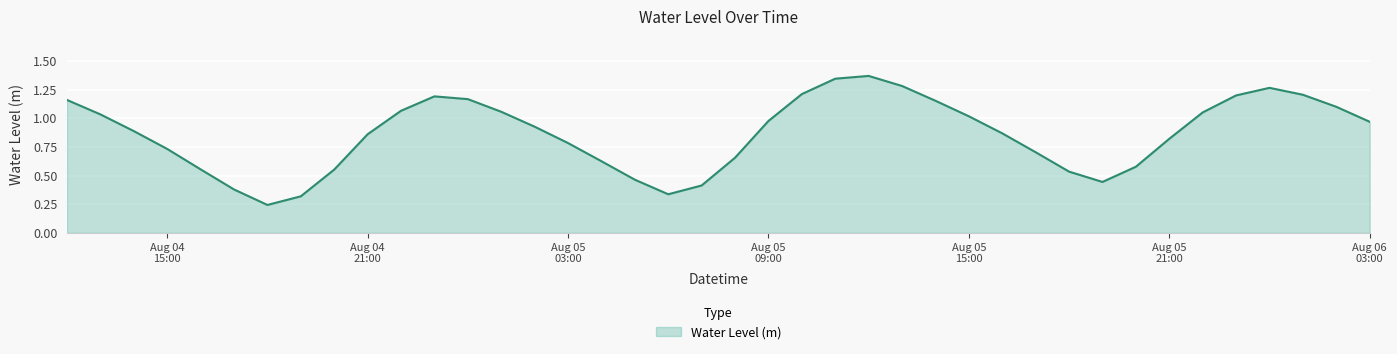

Reading left to right, what are all the values shown in this chart?

1.2	1.0	0.9	0.7	0.6	0.4	0.2	0.3	0.6	0.9	1.1	1.2	1.2	1.1	0.9	0.8	0.6	0.5	0.3	0.4	0.7	1.0	1.2	1.3	1.4	1.3	1.2	1.0	0.9	0.7	0.5	0.4	0.6	0.8	1.1	1.2	1.3	1.2	1.1	1.0